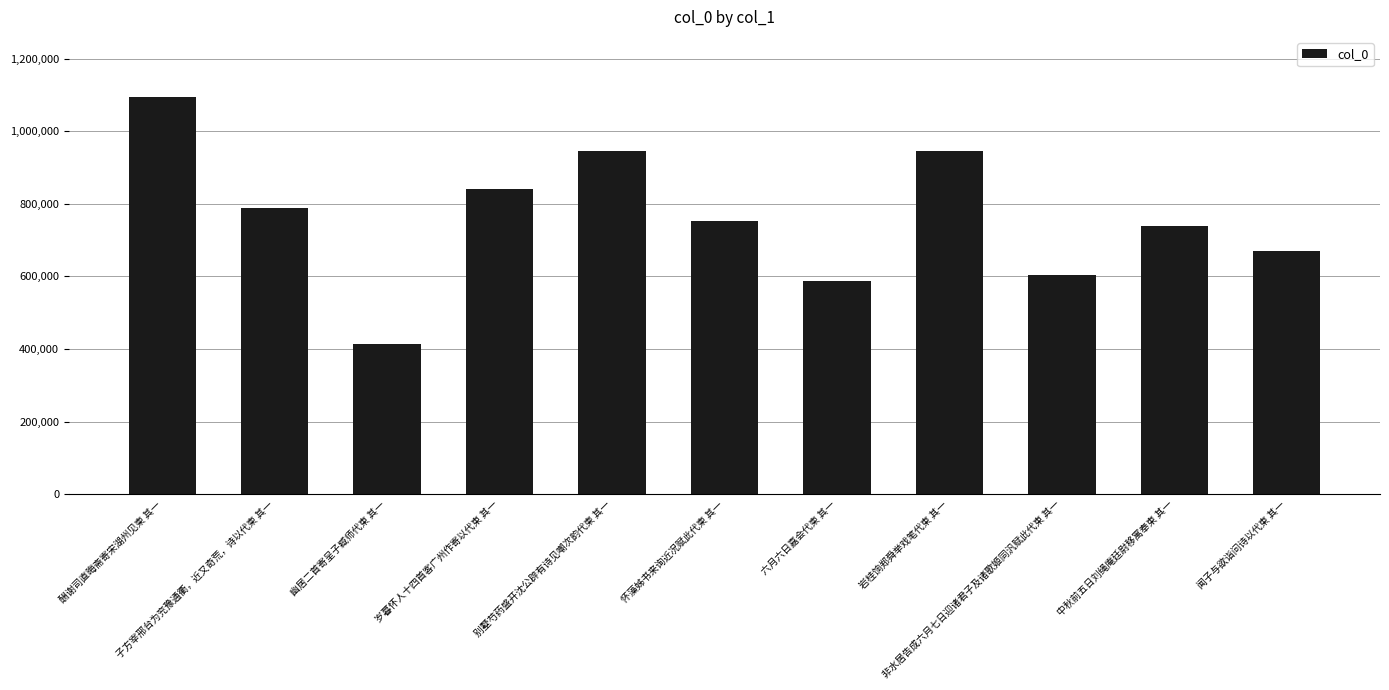

What is the difference between the maximum and minimum values?

681663